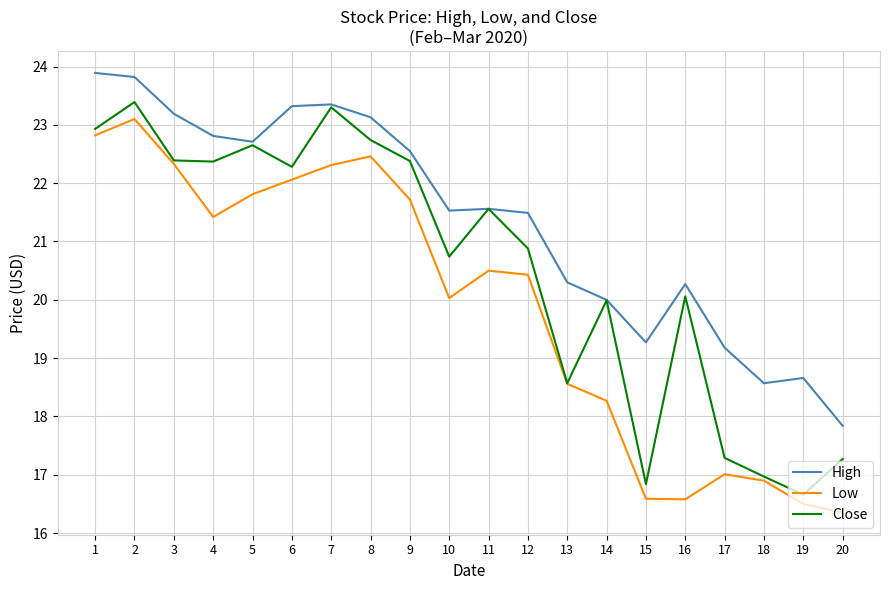

What are all the series names shown in the legend?

High, Low, Close